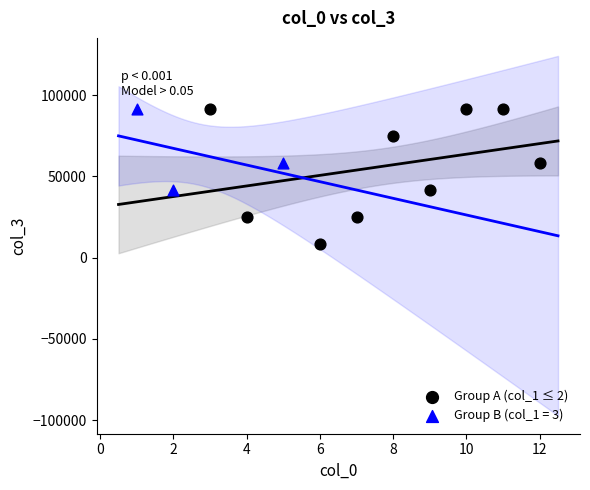

Which series contains the lowest Y value?

Group A (col_1 ≤ 2)